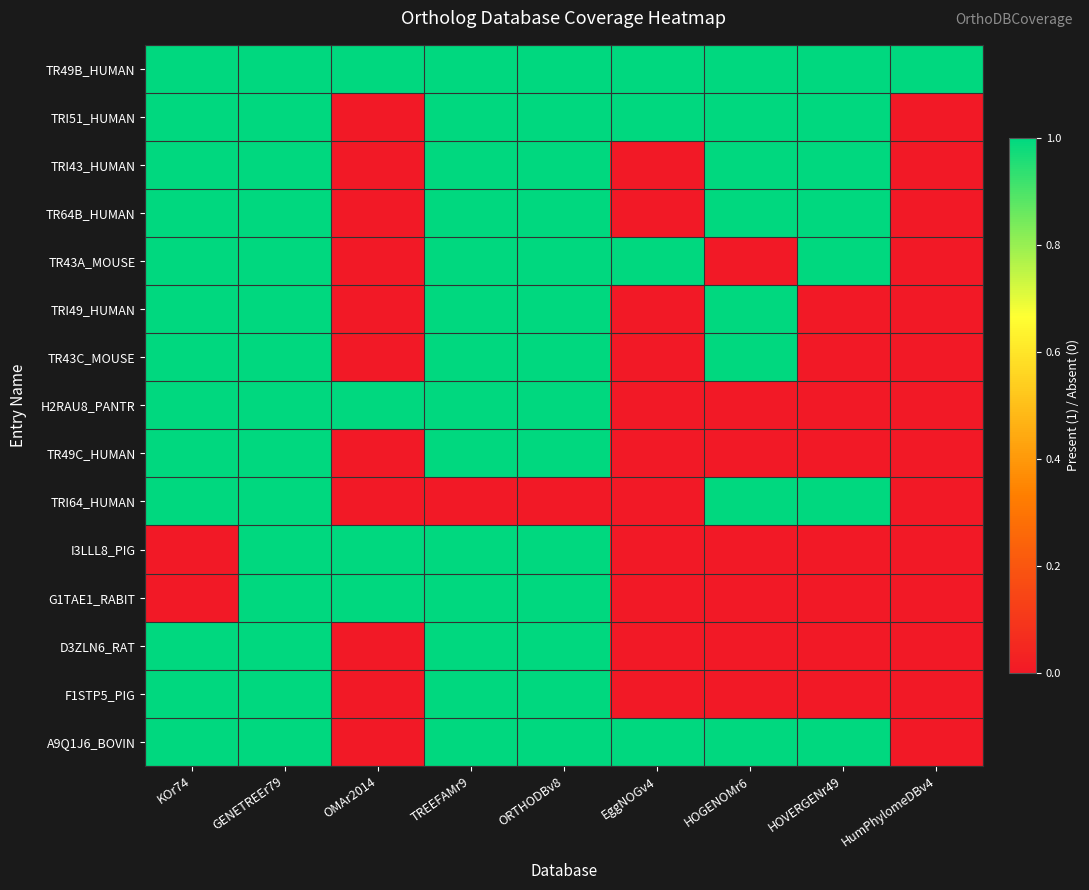

How many series are shown in this chart?

15